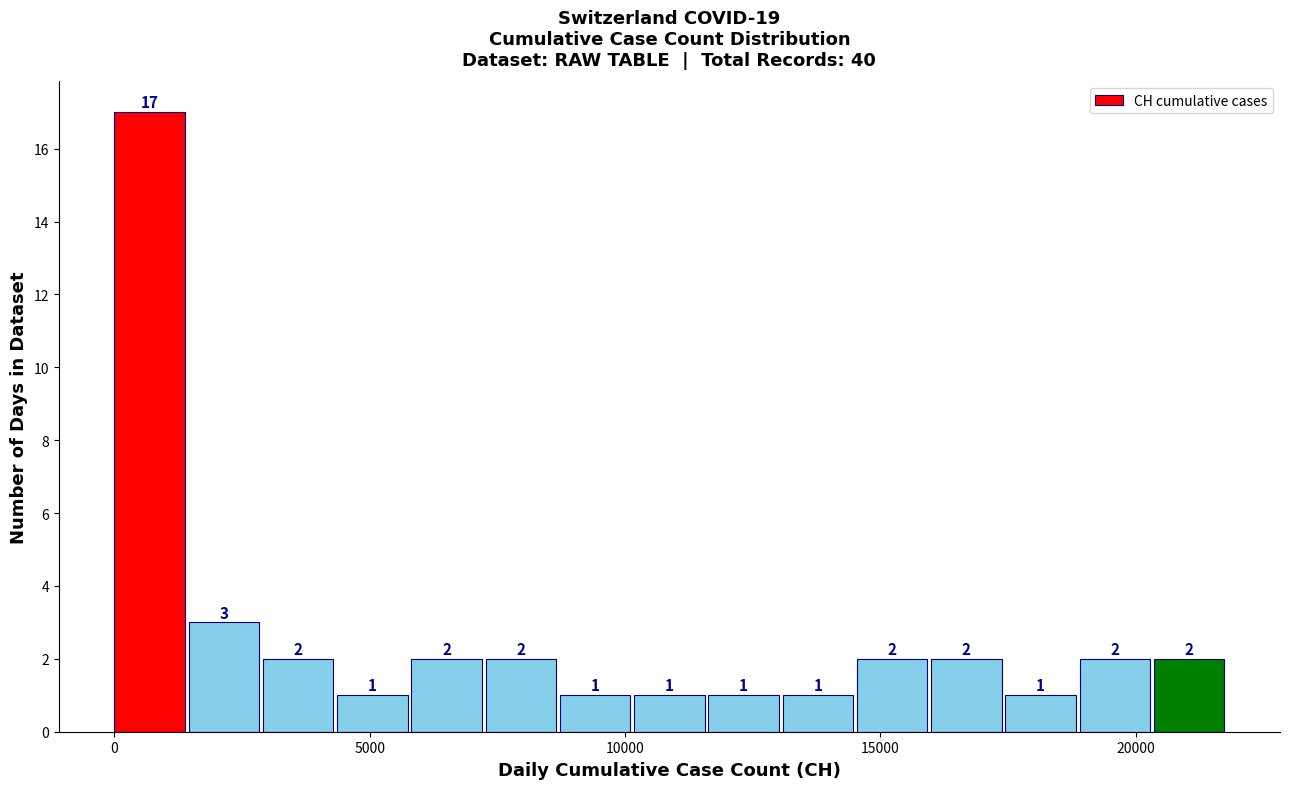

Around what value on the x-axis is the tallest bar? Give the approximate position of its centre, as read against the axis.

500